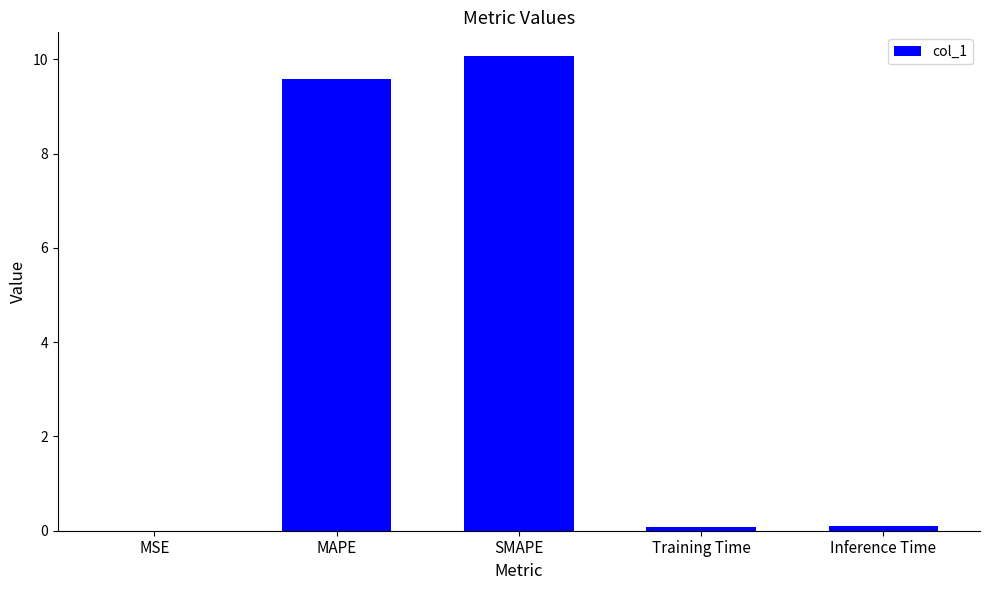

Which label corresponds to the largest value in the chart?

SMAPE